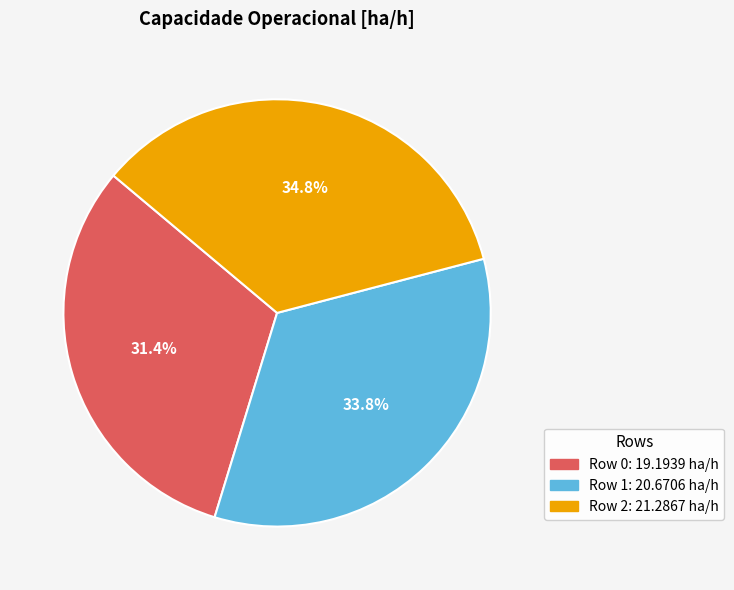

Is Row 0 the majority of the pie?

No